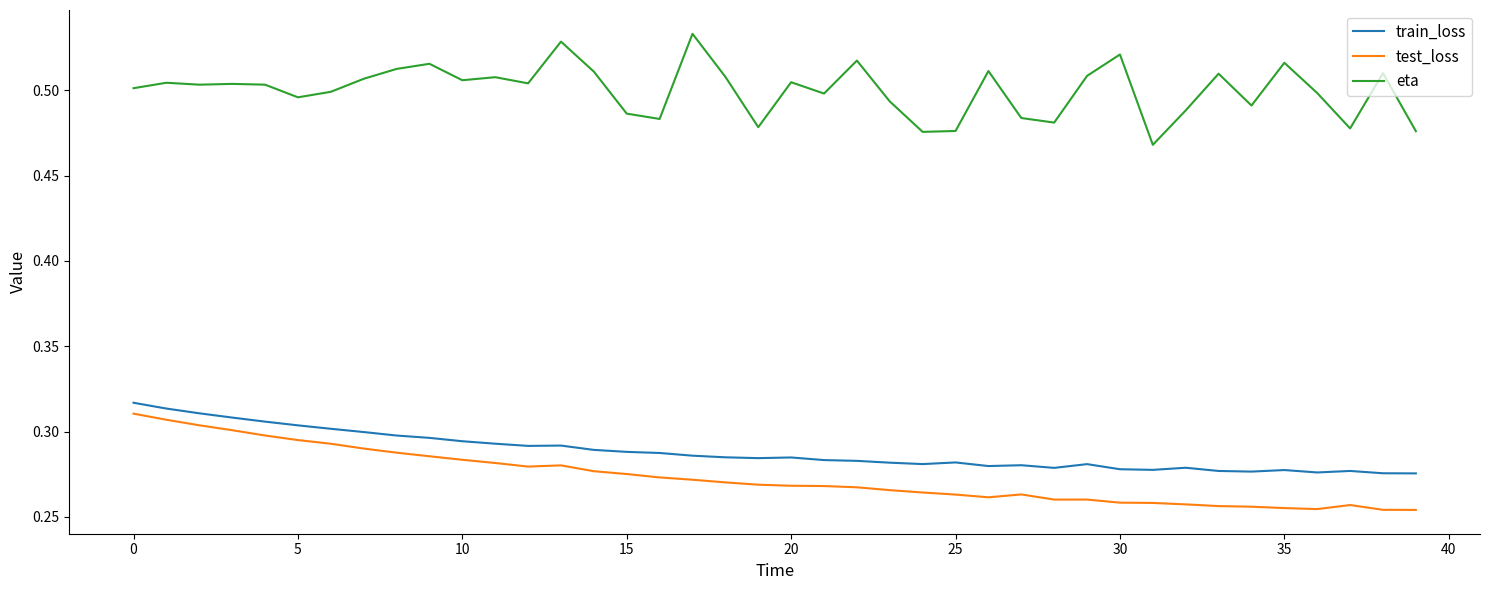

List the series in order of their peak value, highest first.

eta, train_loss, test_loss